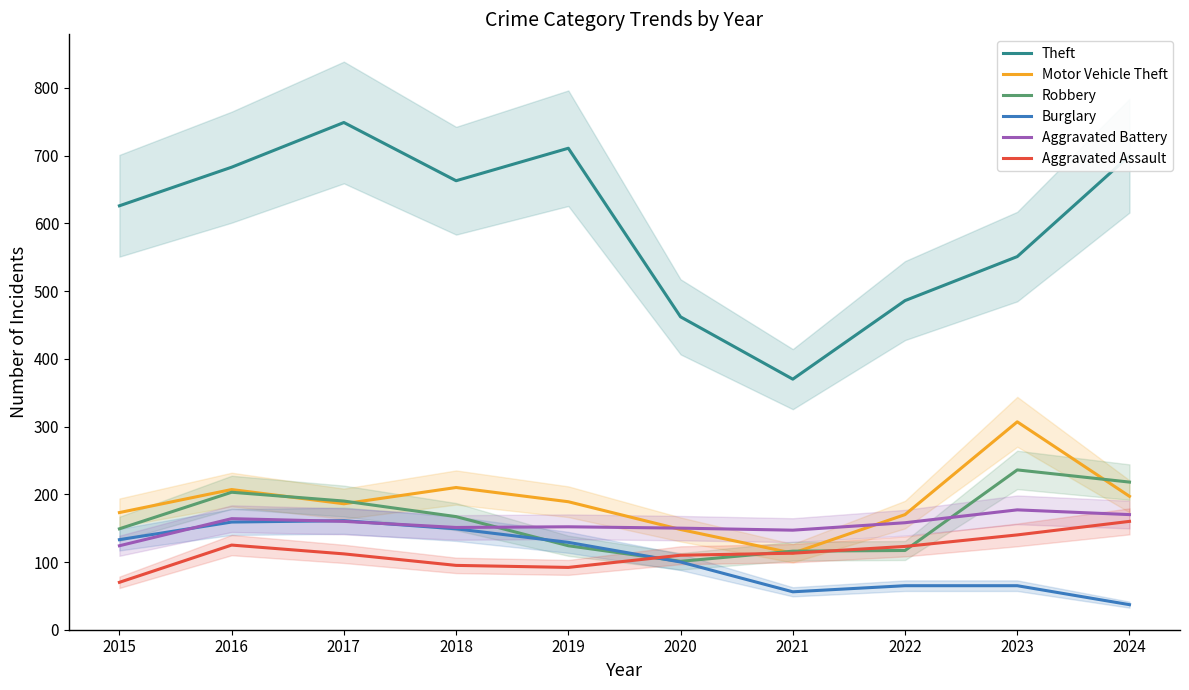

Reading left to right, list all the values displayed in this chart.

Theft: 626	683	749	663	711	462	370	486	551	700
Motor Vehicle Theft: 173	207	186	210	189	148	113	170	307	197
Robbery: 149	203	190	167	124	101	116	117	236	218
Burglary: 133	159	161	149	129	100	56	65	65	37
Aggravated Battery: 124	164	160	151	152	150	147	158	177	170
Aggravated Assault: 70	125	112	95	92	110	113	123	140	160